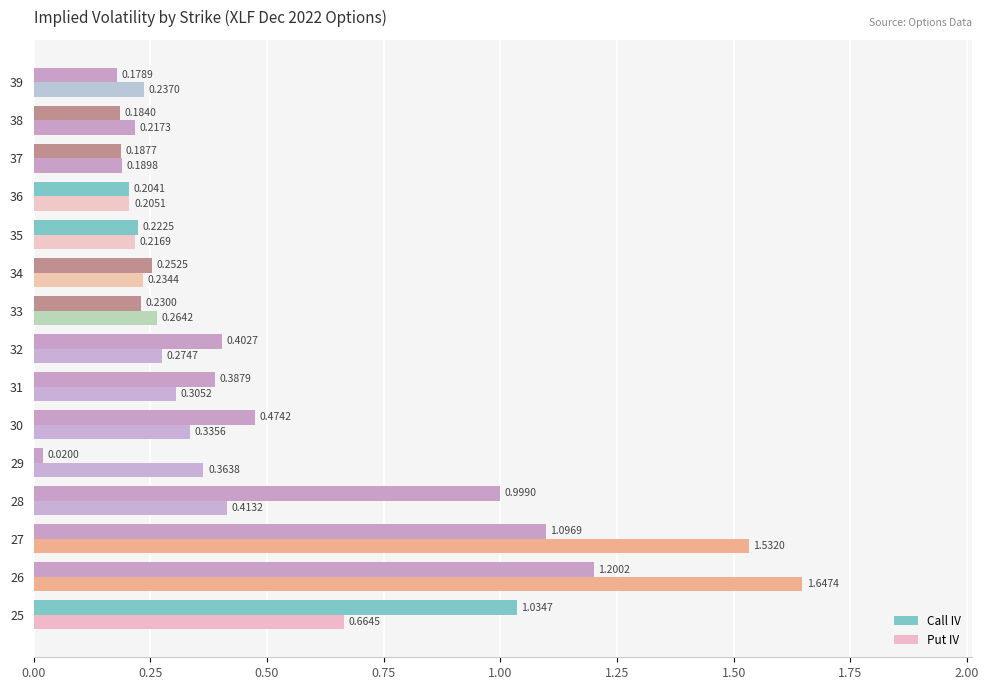

Count the number of data series in this chart.

2